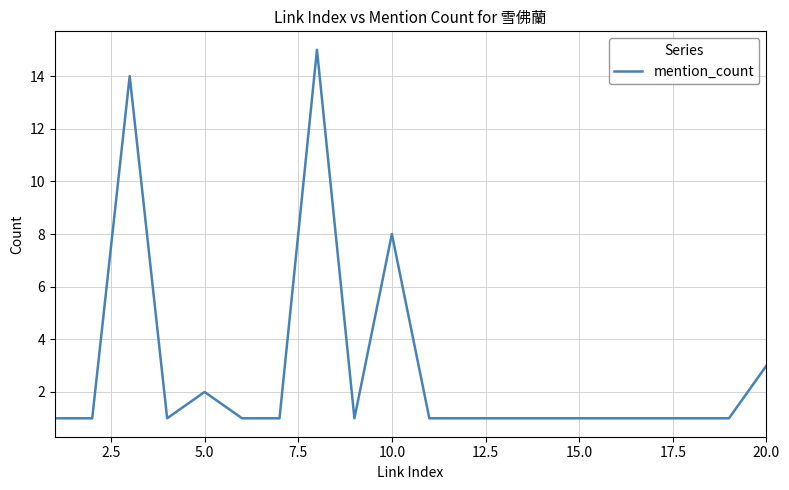

What is the greatest value displayed?

15